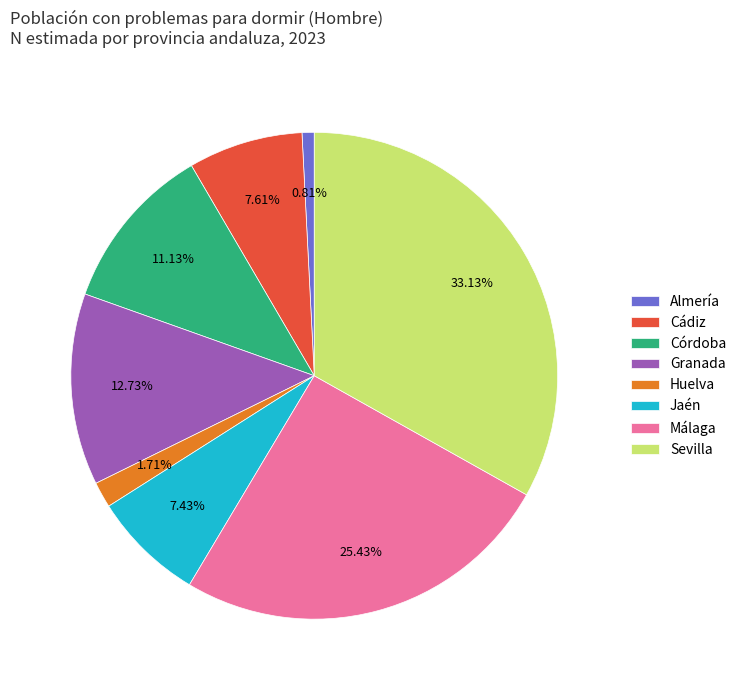

To the nearest percent, what portion does Huelva represent?

2%